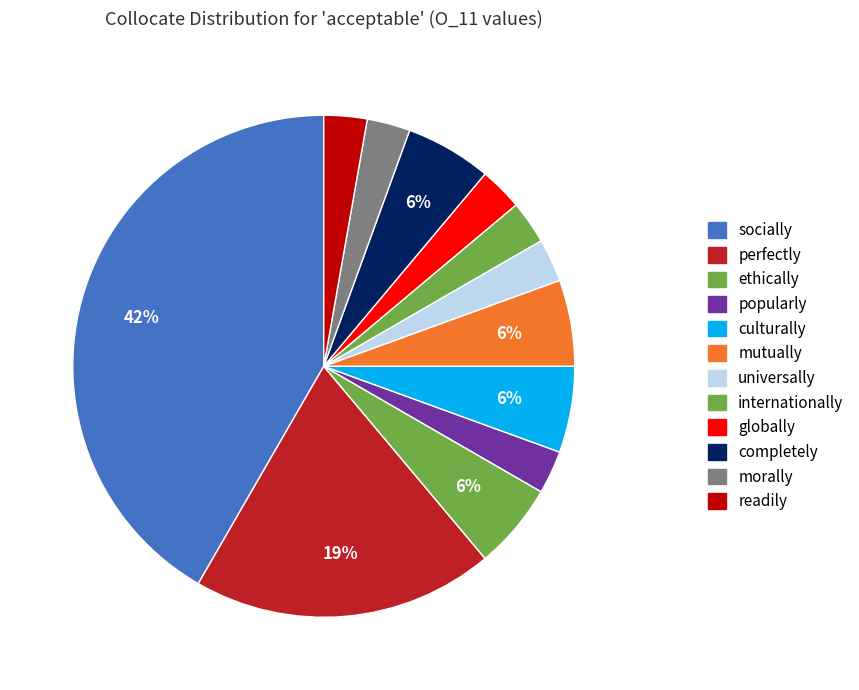

How many slices are in this pie chart?

12